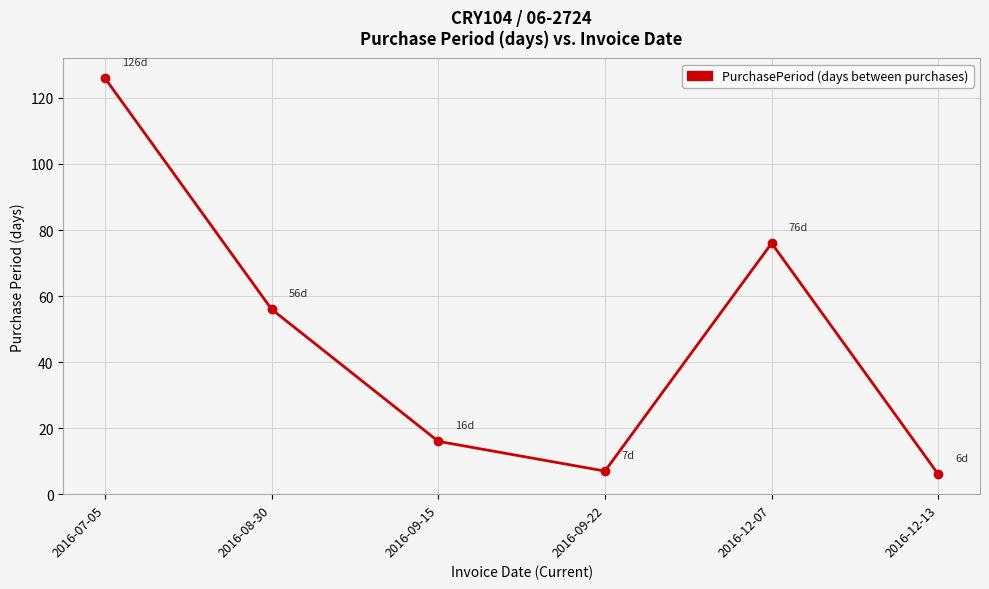

What is the label of the 1st point from the left?

2016-07-05